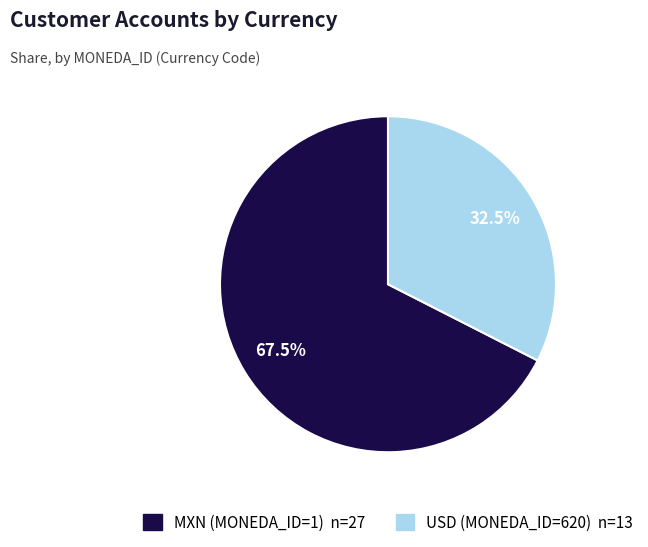

Is there any slice that represents more than half of the pie?

Yes